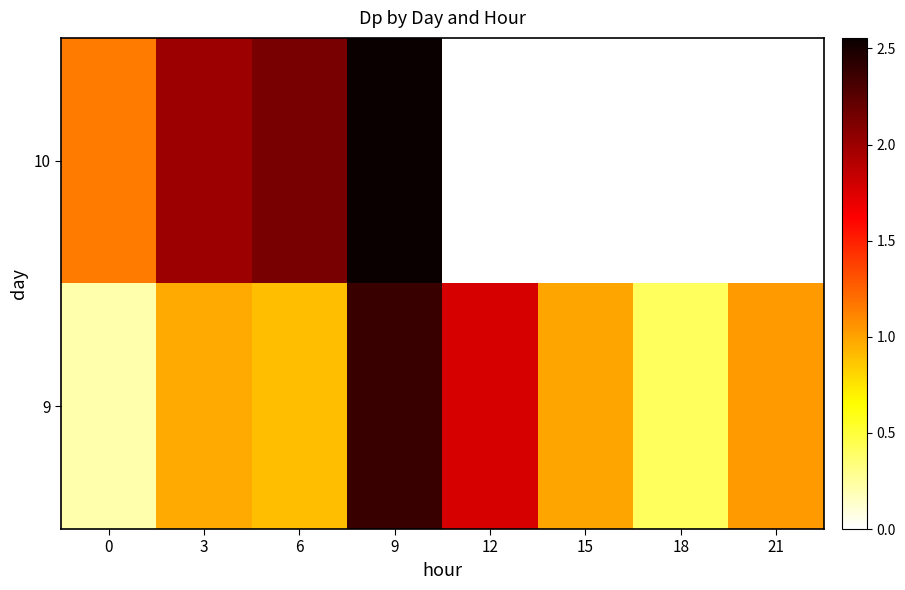

How many categories are shown in the chart?

8